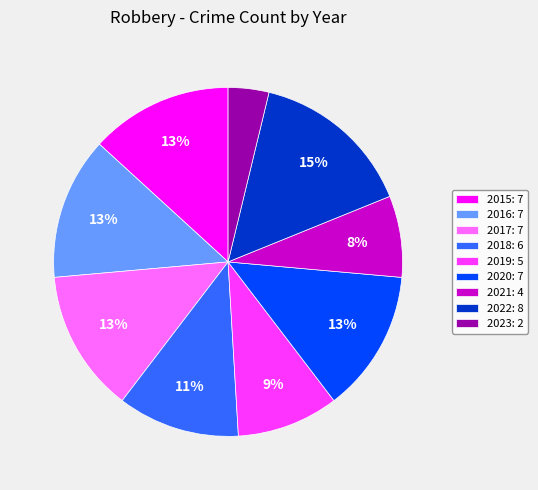

To the nearest percent, what is the difference between the largest and smallest slice percentages?

11%